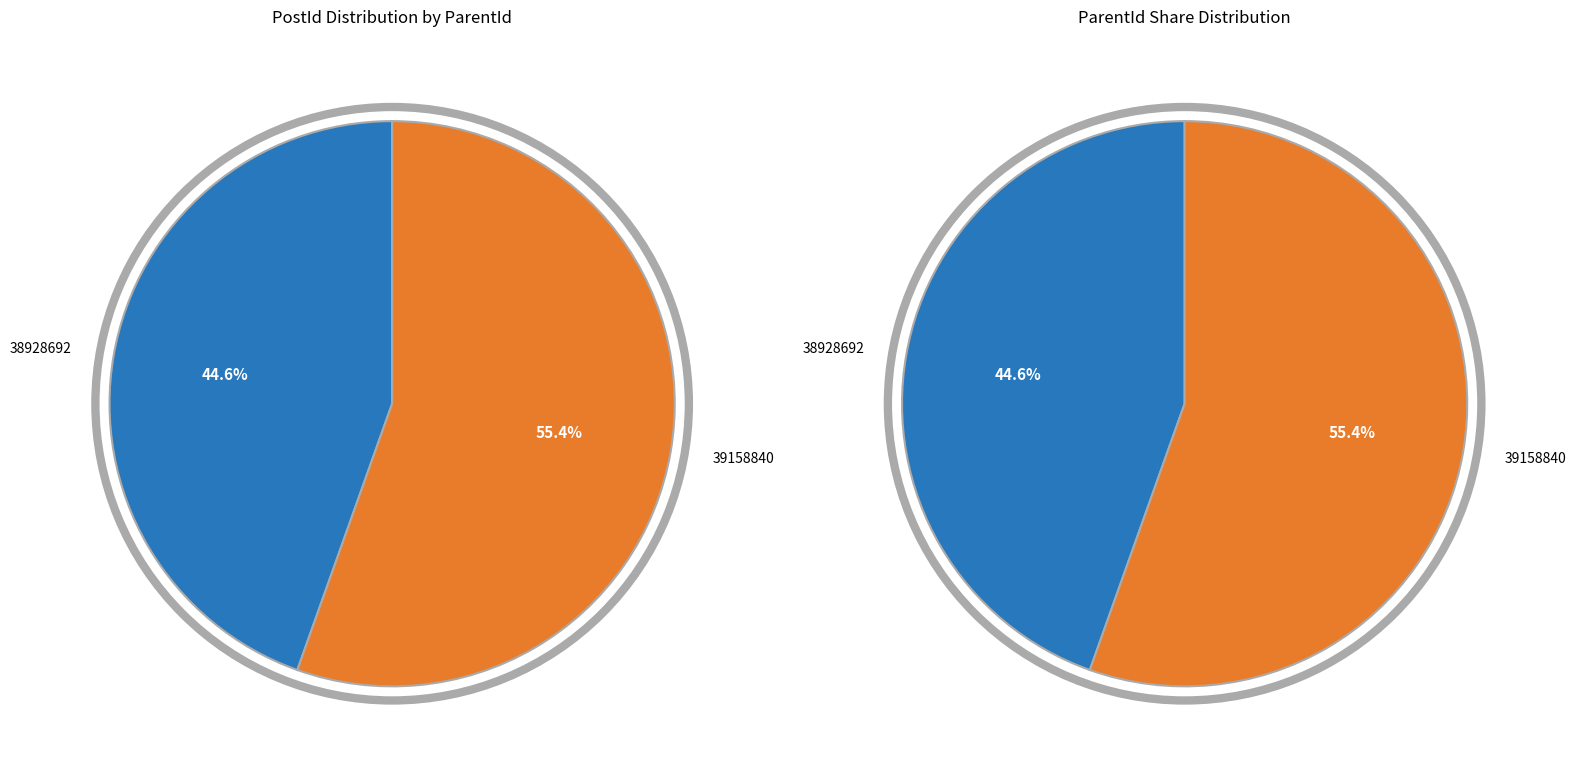

To the nearest percent, what is the average slice percentage?

50%